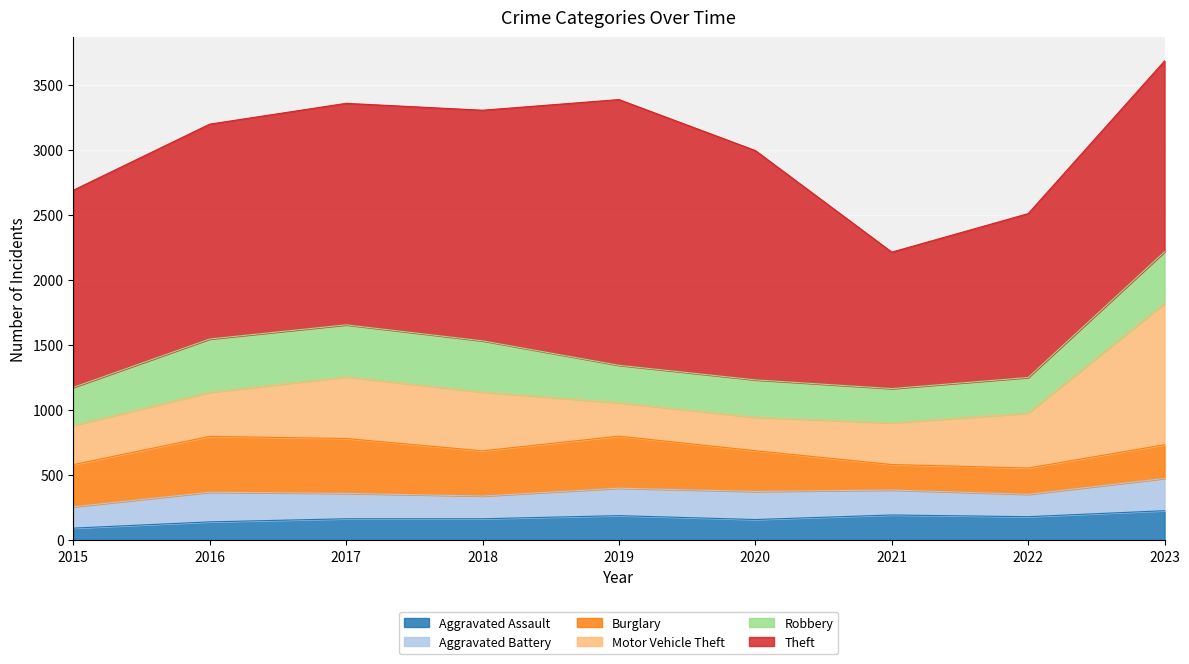

How many data points in Motor Vehicle Theft are above 339?

4